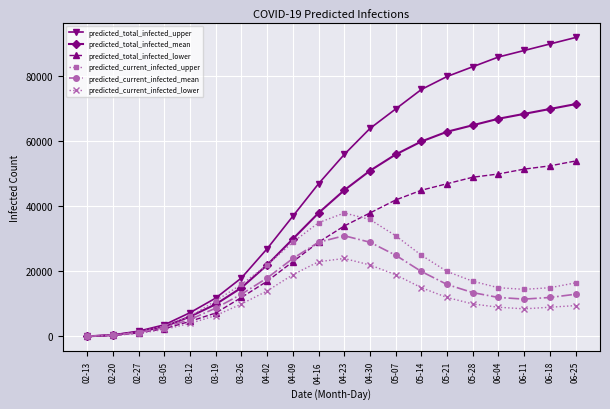

What are all the series names shown in the legend?

predicted_total_infected_upper, predicted_total_infected_mean, predicted_total_infected_lower, predicted_current_infected_upper, predicted_current_infected_mean, predicted_current_infected_lower